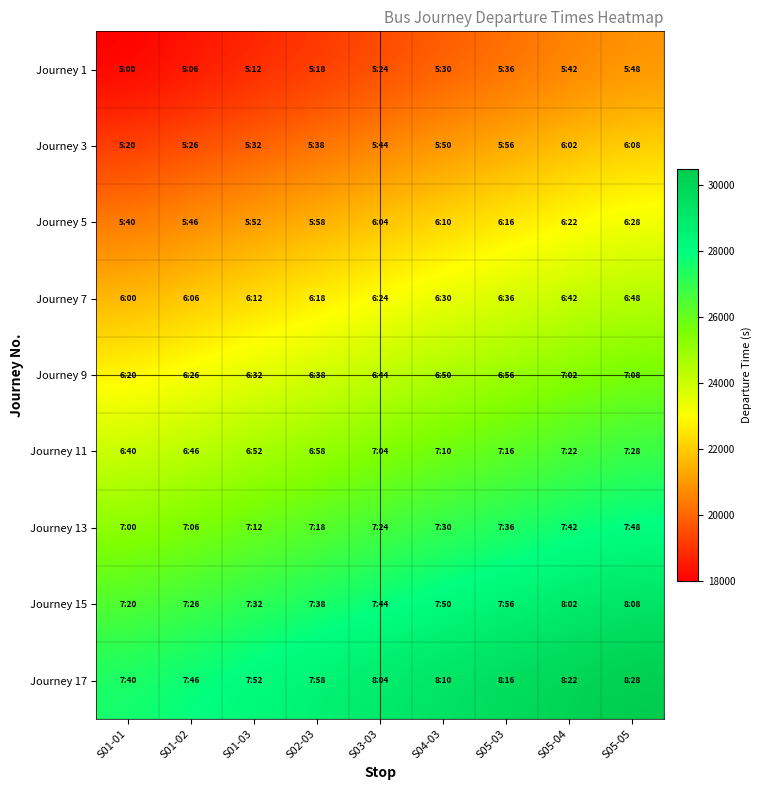

Between S01-01 and S03-03, which is larger?

S03-03